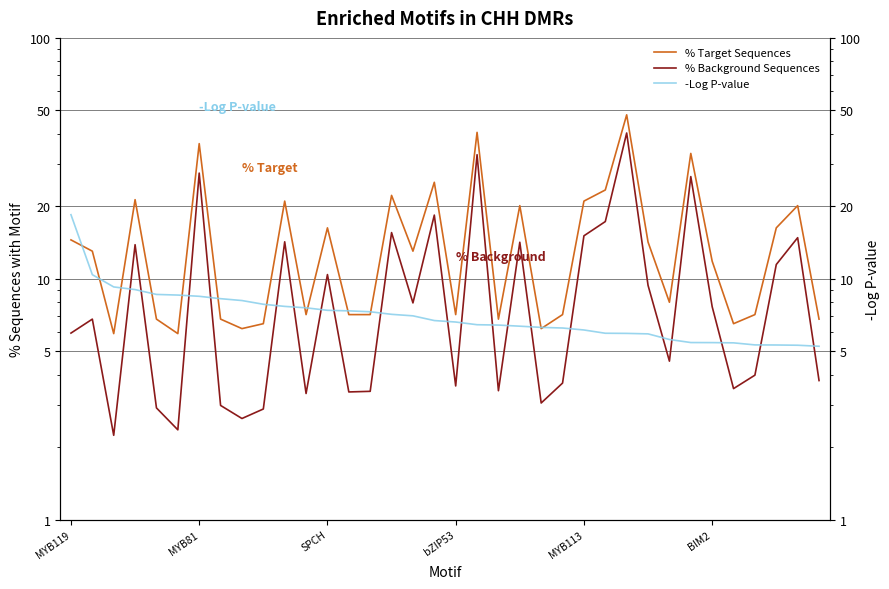

Which series has the largest total across all categories?

% Target Sequences